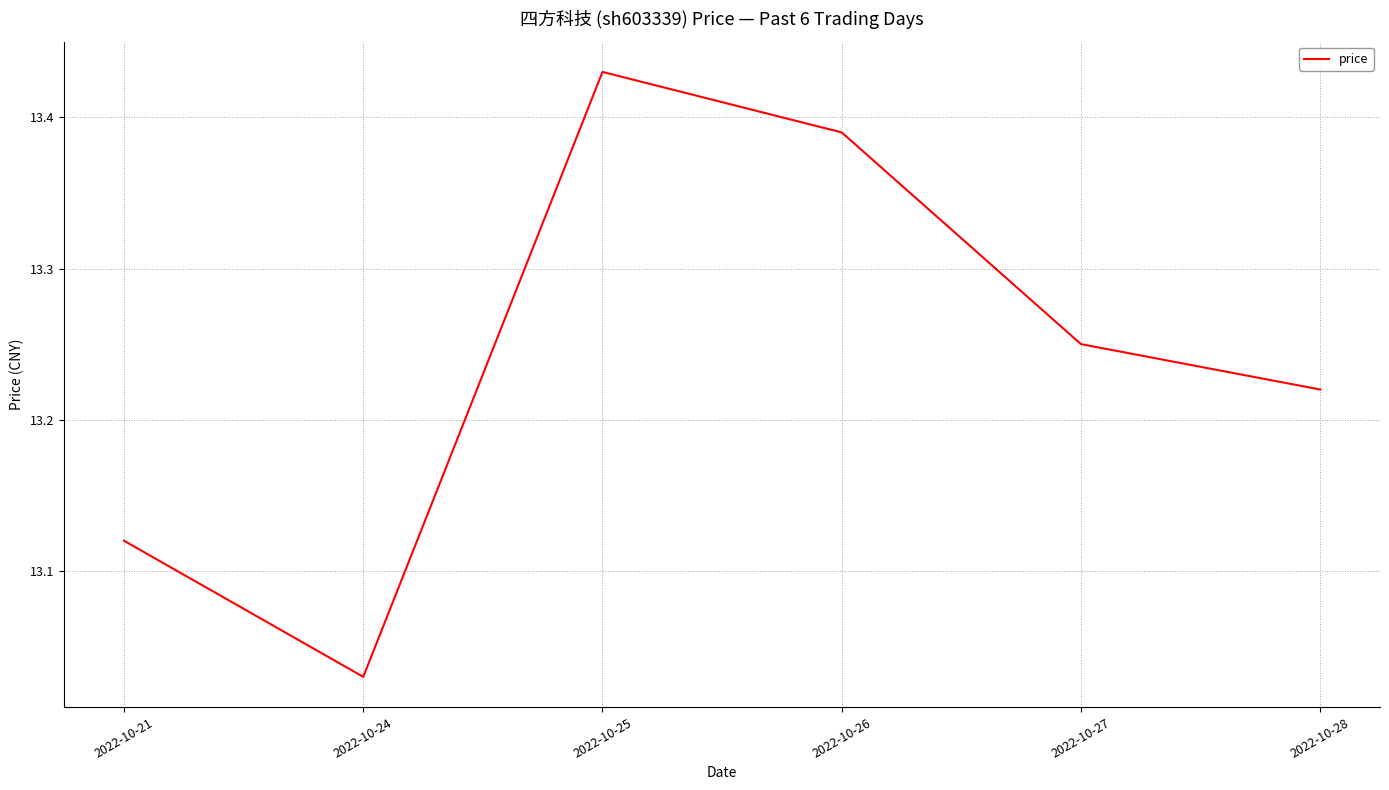

The chart shows a value of 21.7 at 2022-10-21. True or false?

False